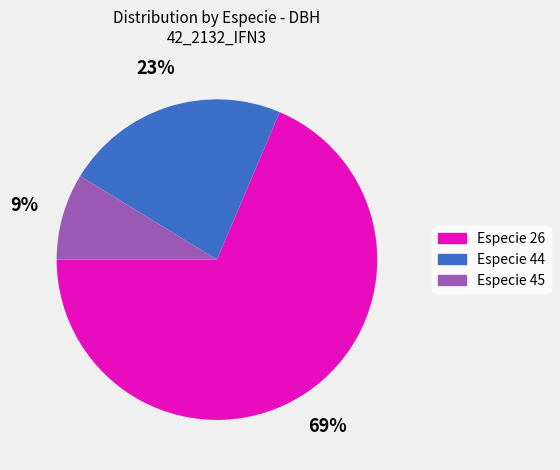

Is there any slice that represents more than half of the pie?

Yes